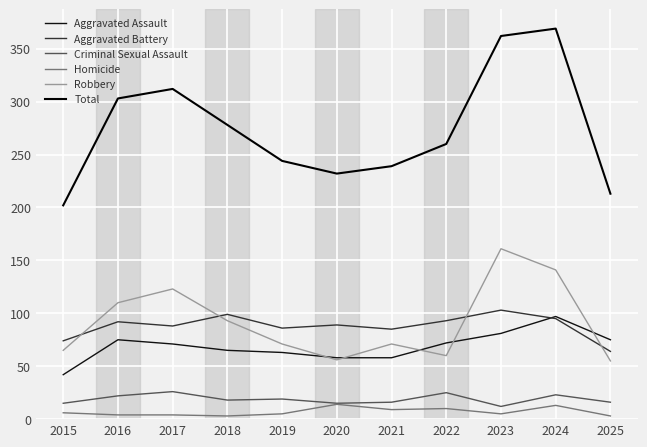

Reading left to right, list all the values displayed in this chart.

Aggravated Assault: 2015=42	2016=75	2017=71	2018=65	2019=63	2020=58	2021=58	2022=72	2023=81	2024=97	2025=75
Aggravated Battery: 2015=74	2016=92	2017=88	2018=99	2019=86	2020=89	2021=85	2022=93	2023=103	2024=95	2025=64
Criminal Sexual Assault: 2015=15	2016=22	2017=26	2018=18	2019=19	2020=15	2021=16	2022=25	2023=12	2024=23	2025=16
Homicide: 2015=6	2016=4	2017=4	2018=3	2019=5	2020=14	2021=9	2022=10	2023=5	2024=13	2025=3
Robbery: 2015=65	2016=110	2017=123	2018=93	2019=71	2020=56	2021=71	2022=60	2023=161	2024=141	2025=55
Total: 2015=202	2016=303	2017=312	2018=278	2019=244	2020=232	2021=239	2022=260	2023=362	2024=369	2025=213